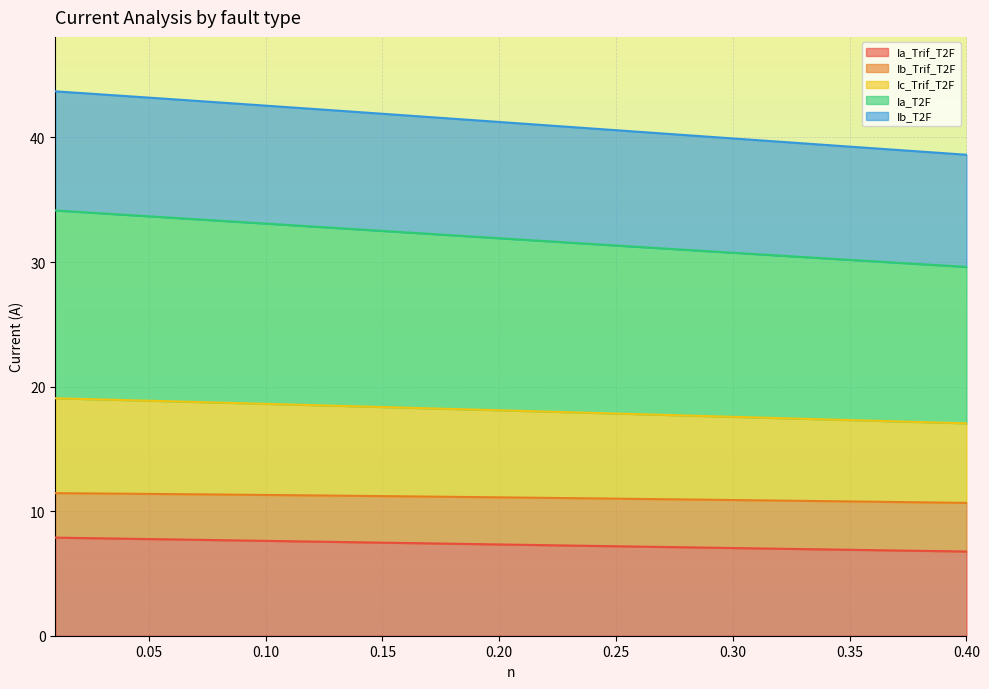

What is the lowest value of the Ia_Trif_T2F series?

6.8